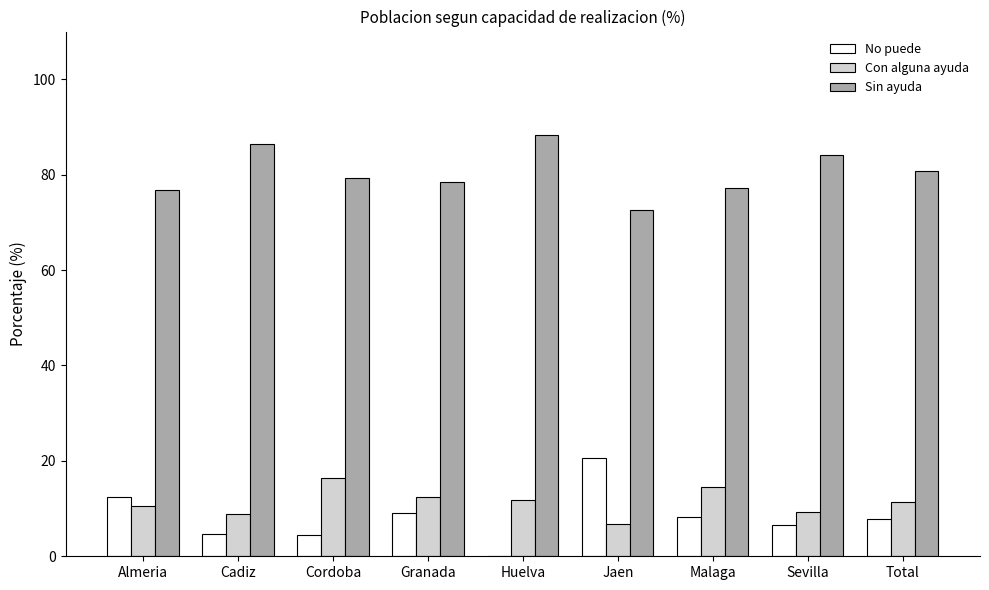

The Sin ayuda series shows 121.0 at Huelva. True or false?

False